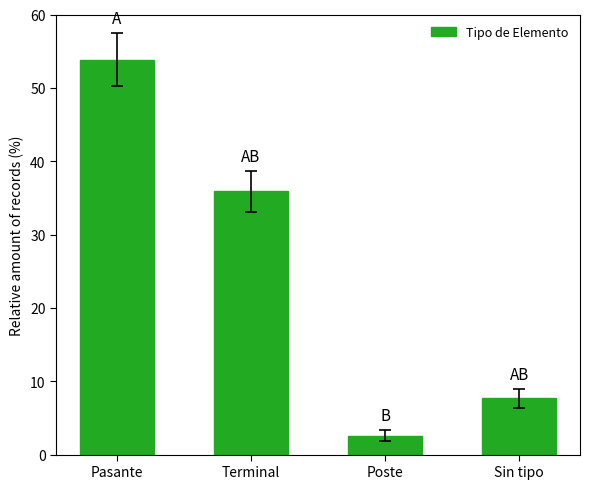

Reading left to right, extract all data points from this chart.

53.8	35.9	2.6	7.7